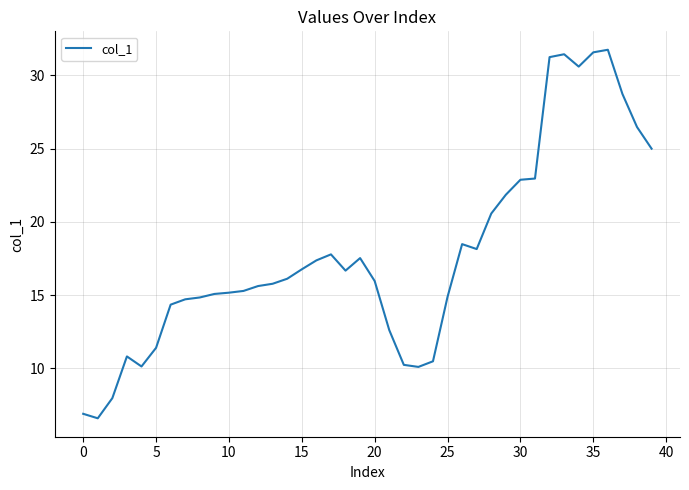

What is the average value?

17.8